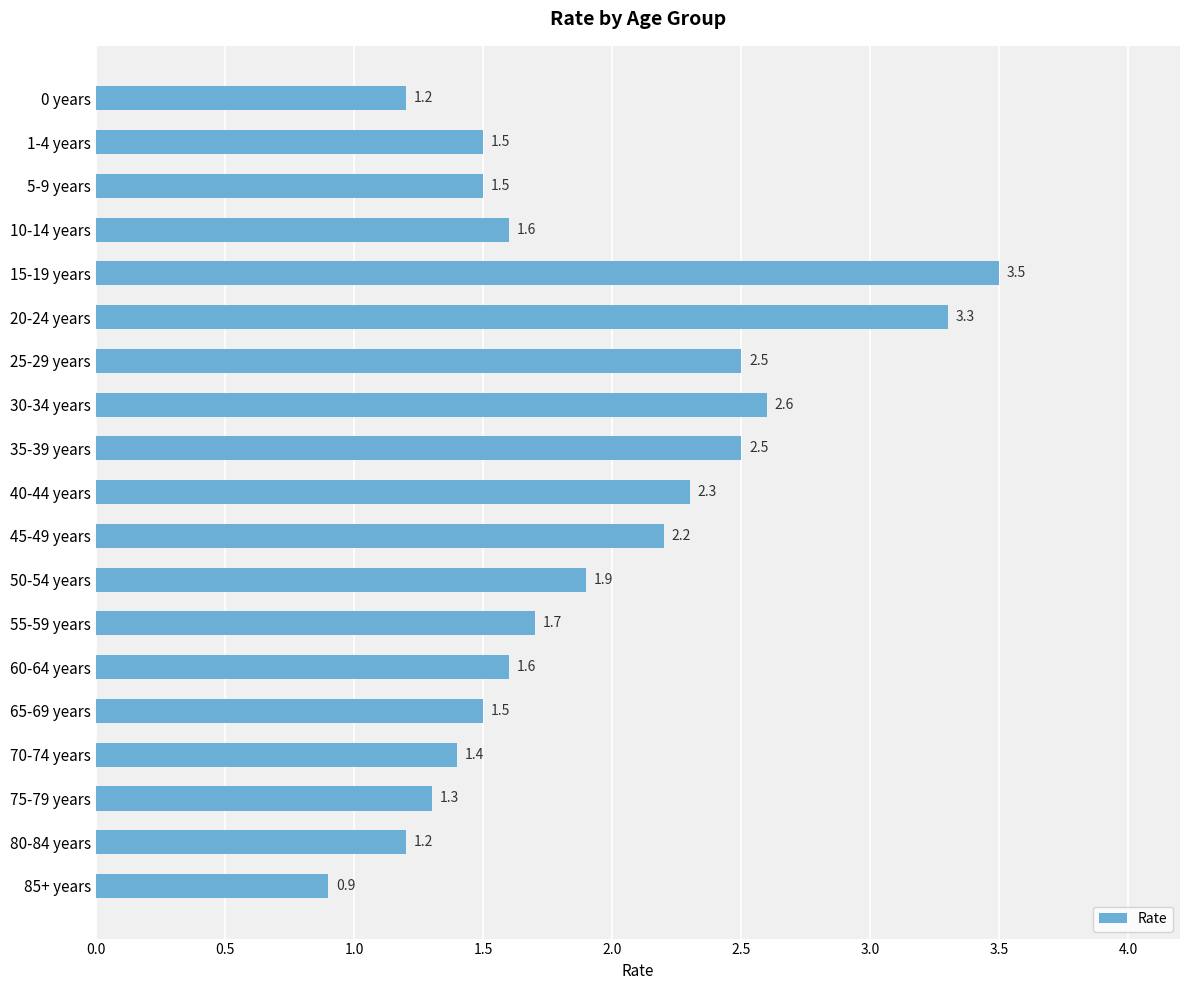

What is the change in value from 5-9 years to 45-49 years?

+0.7